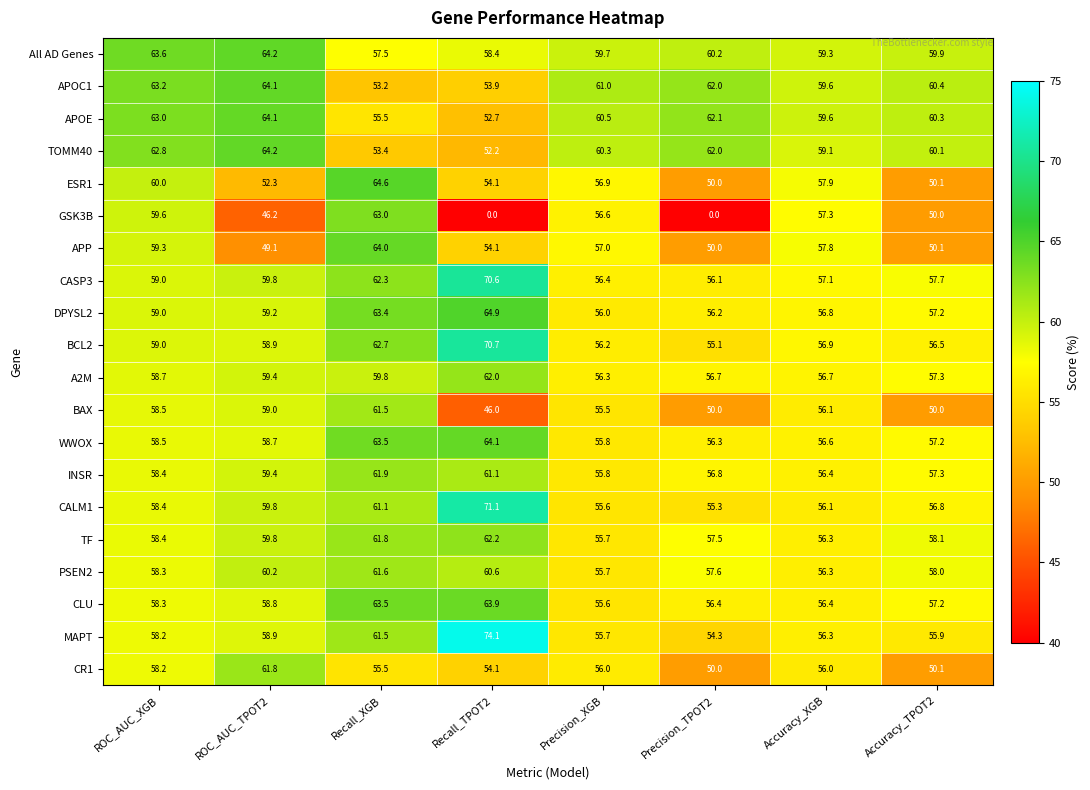

How many series are shown in this chart?

20